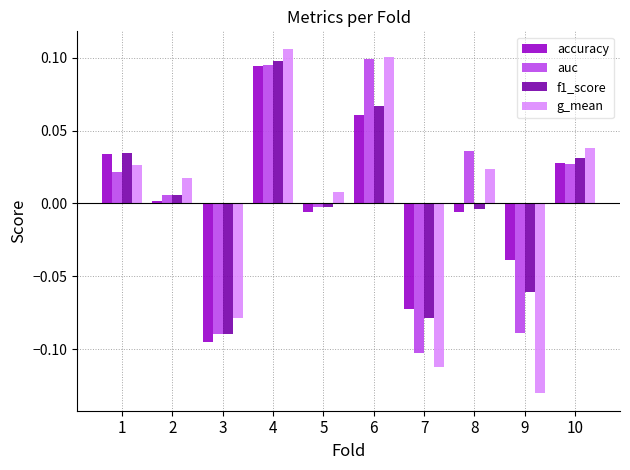

Which category has the highest value in the f1_score series?

4